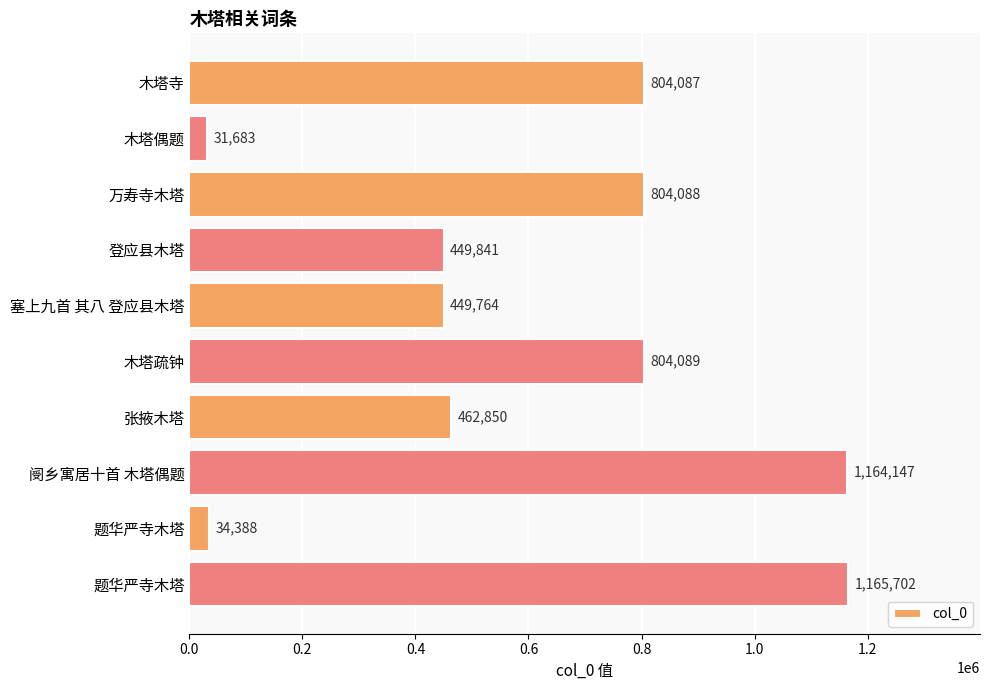

How many distinct data groups are displayed?

1